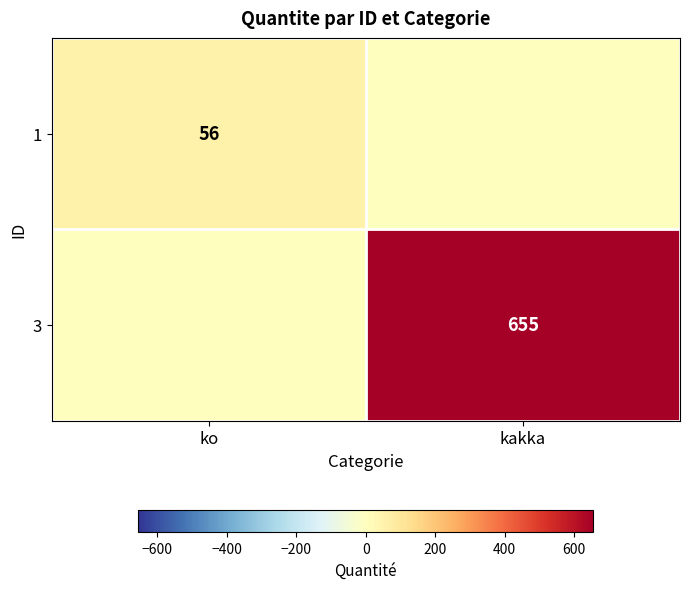

Is it true that 3 equals 655 at kakka?

True